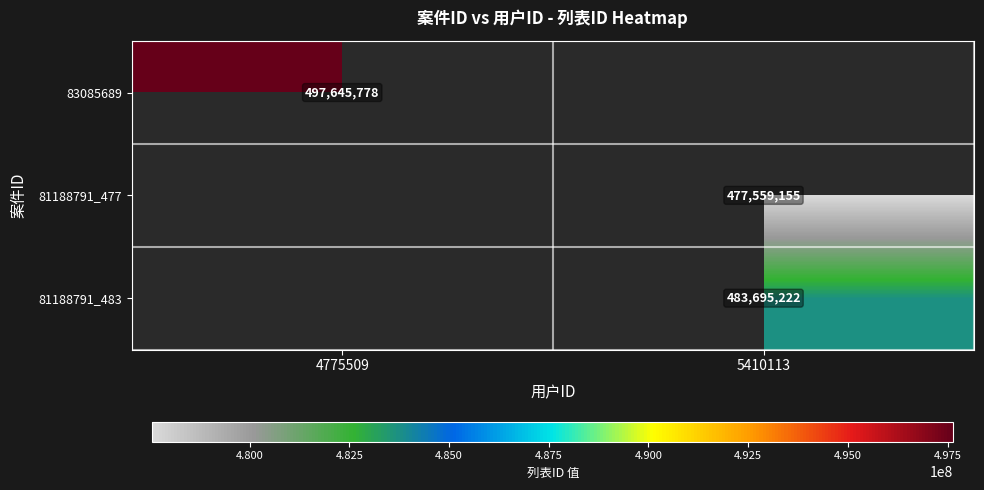

The 81188791_477 series shows 477559155 at 5410113. True or false?

True